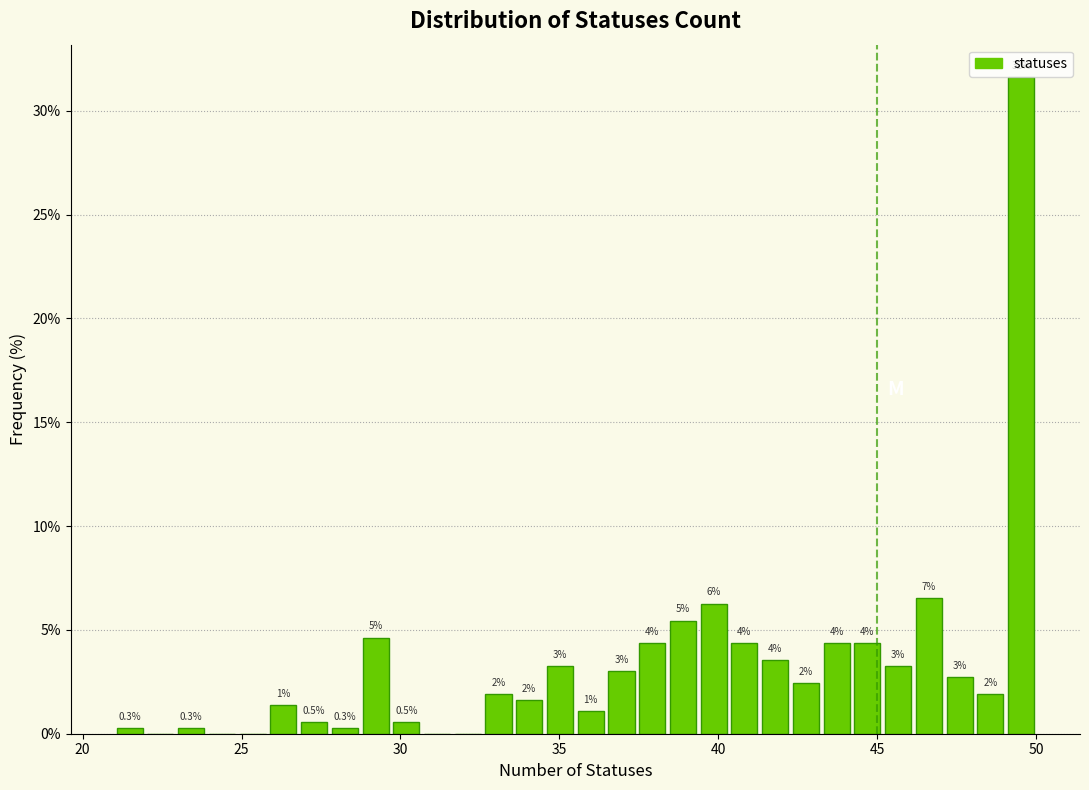

Read against the x-axis, roughly where is the centre of the tallest bar?

49.5